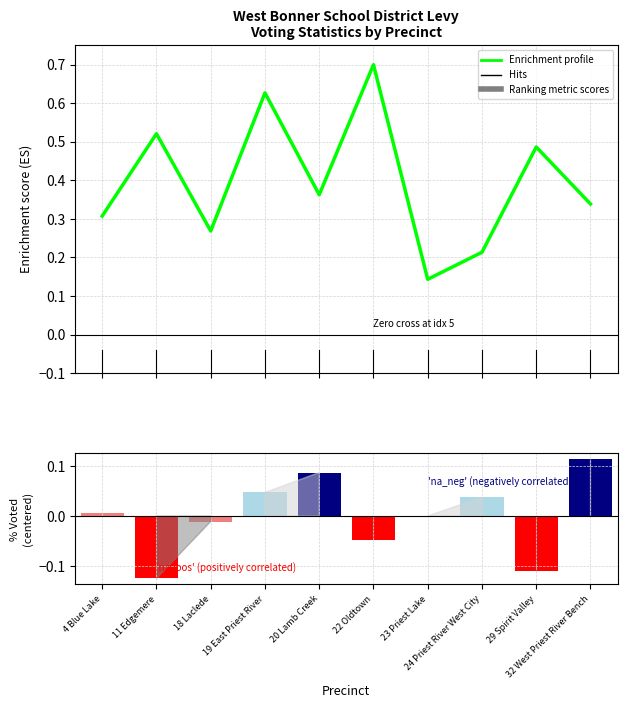

Between 11 Edgemere and 22 Oldtown, which series saw the biggest shift?

Enrichment profile